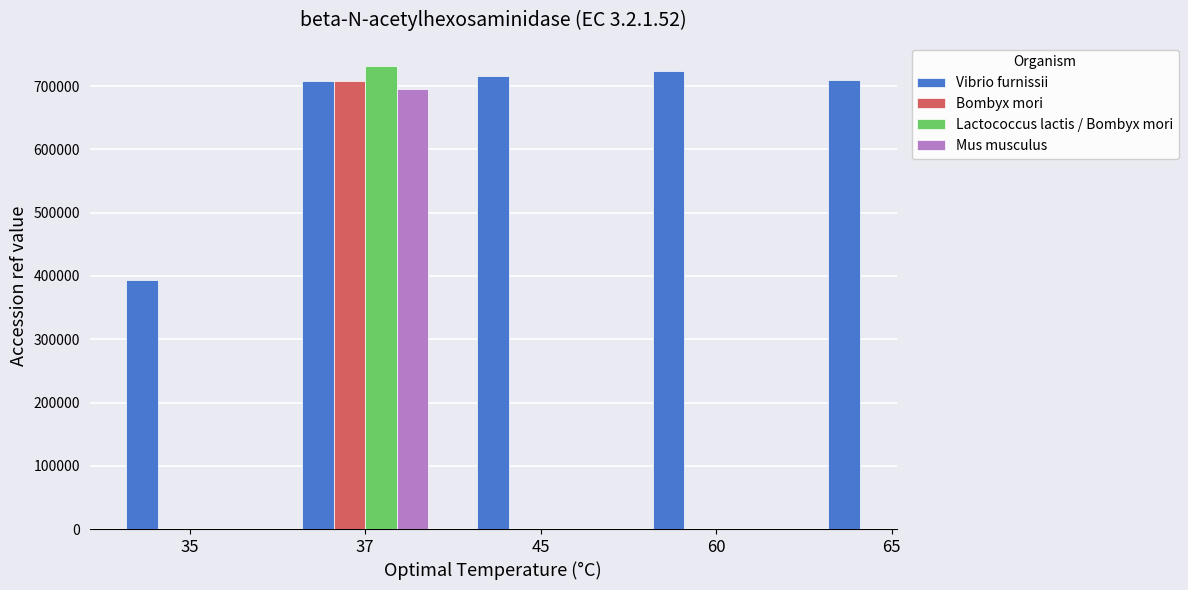

How many groups of bars are there?

5